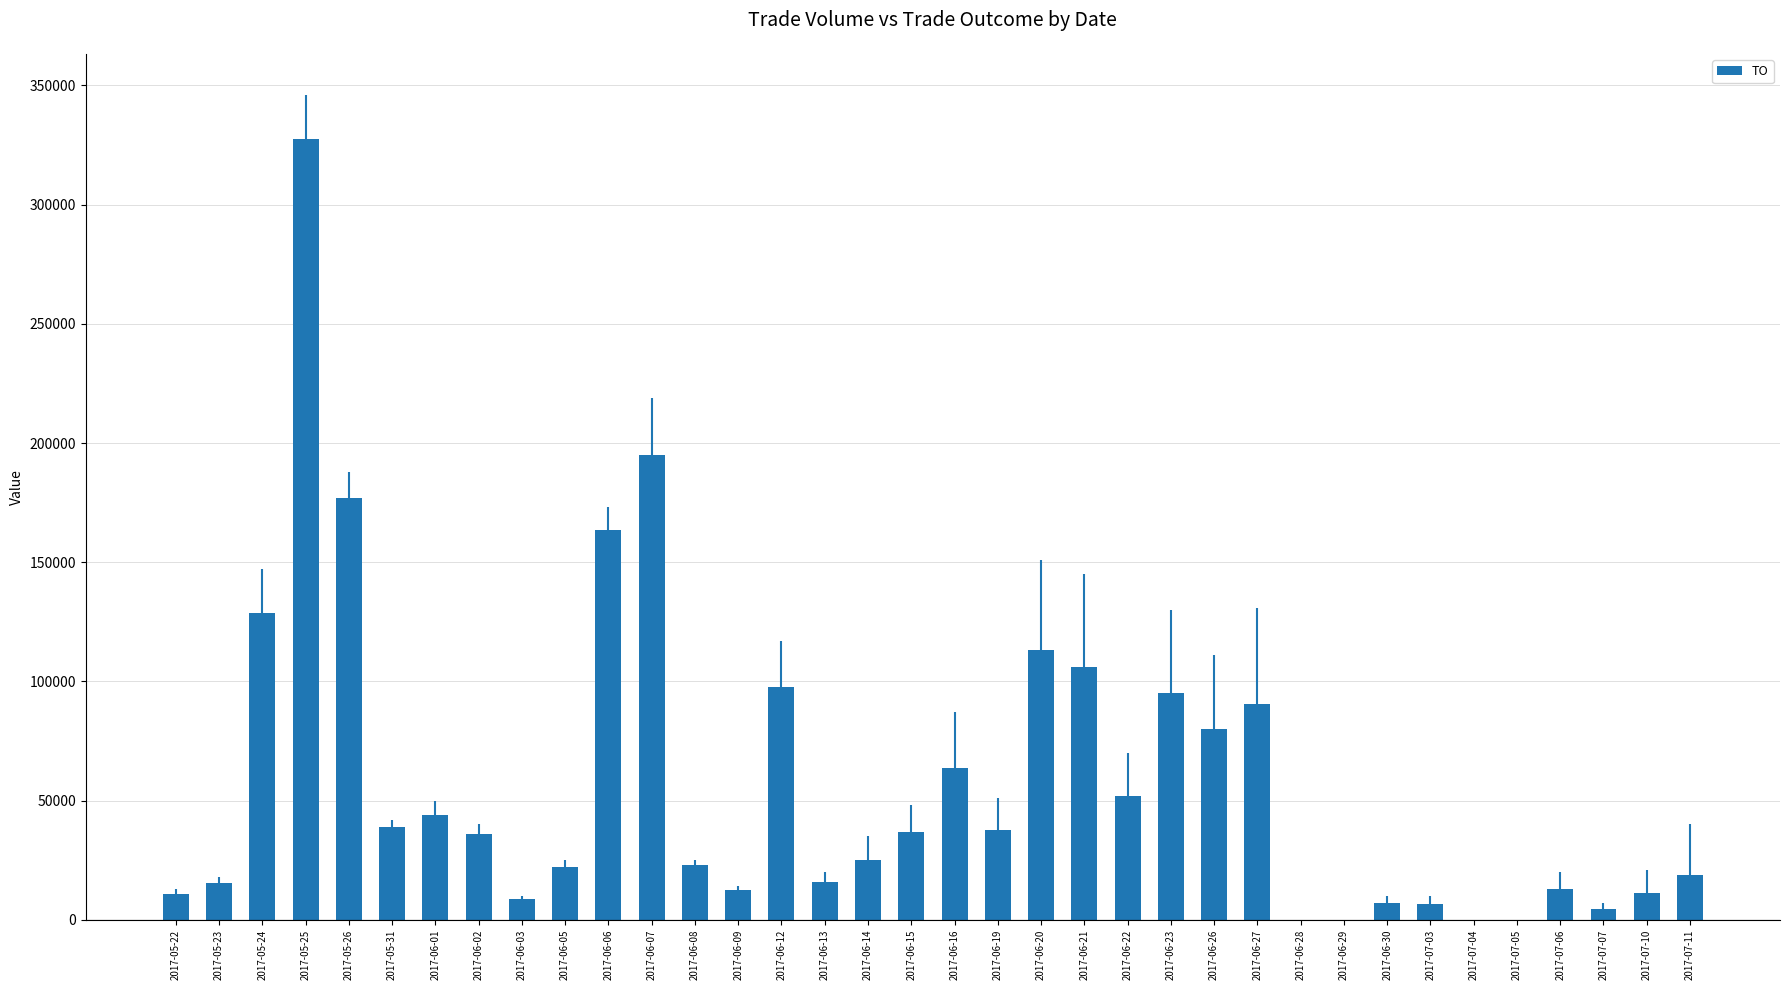

Where is the data nearest to the value 163740?

2017-06-06